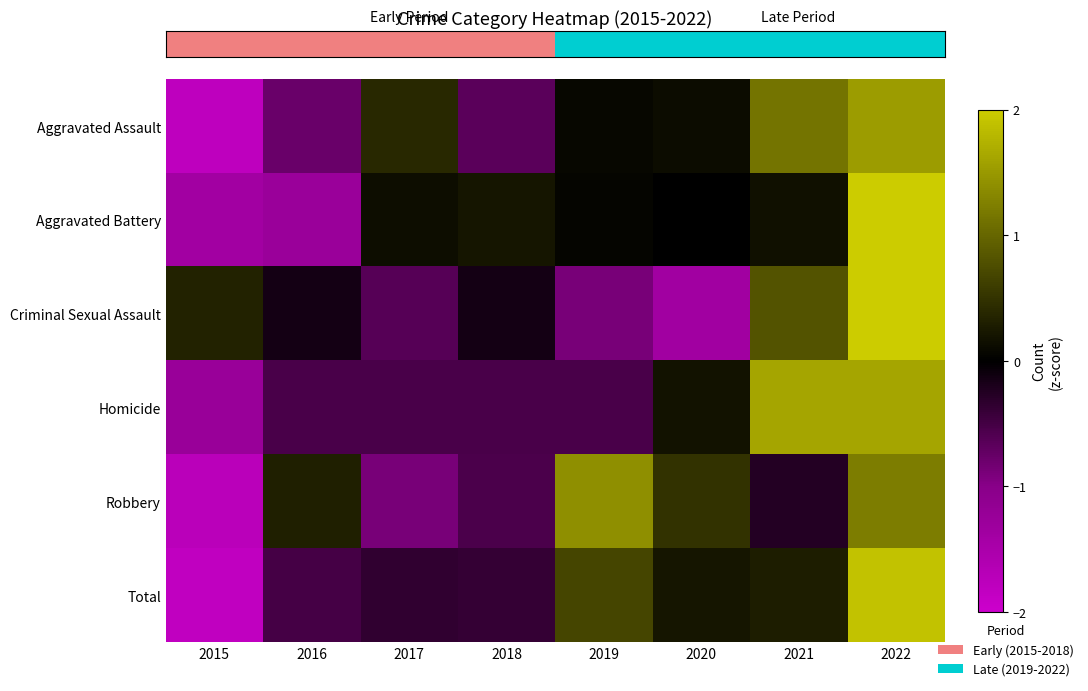

How many series are shown in this chart?

6